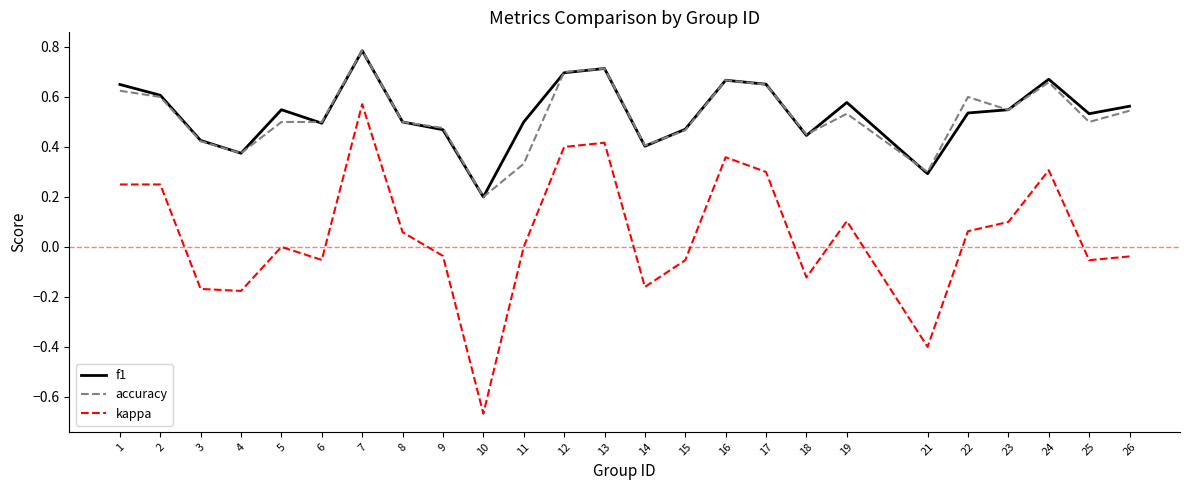

What is the difference between the second highest and minimum values in the kappa series?

1.1